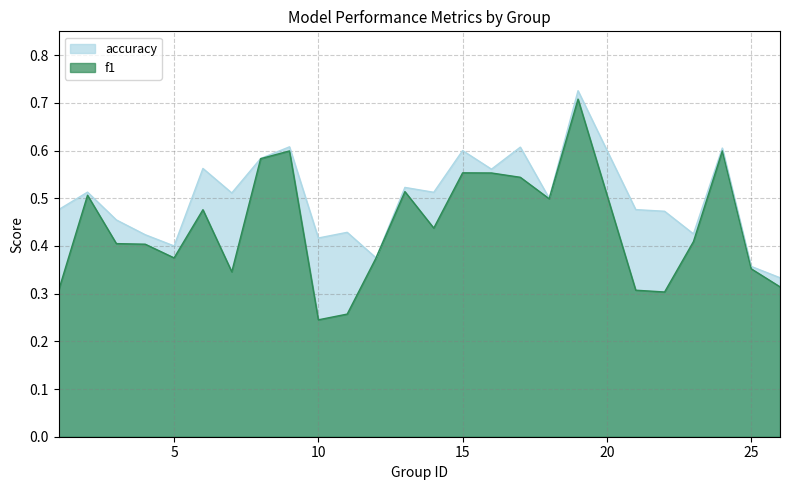

True or false: accuracy and f1 cross at least once.

False